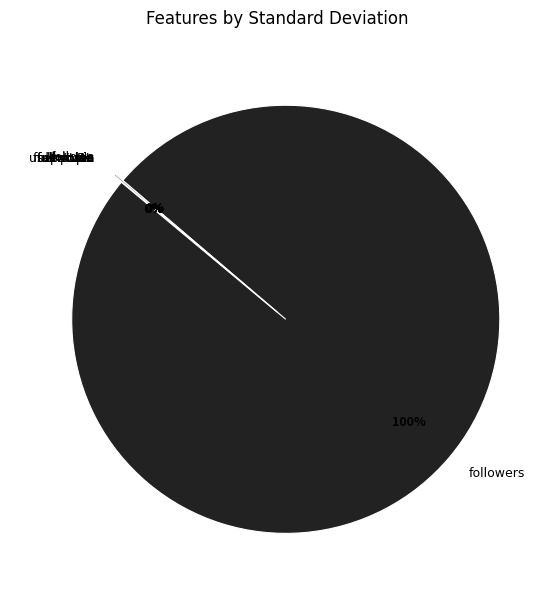

To the nearest percent, what portion does followers represent?

100%